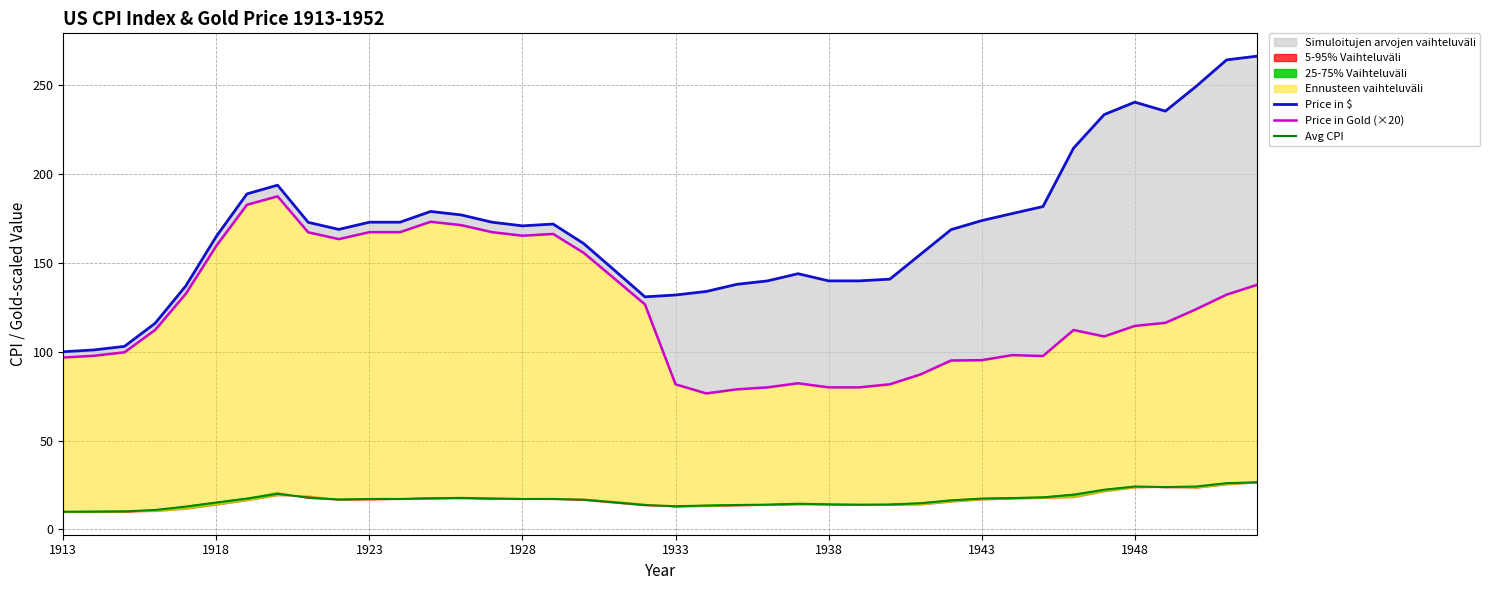

The Avg CPI series shows 17.1 at 1923. True or false?

True